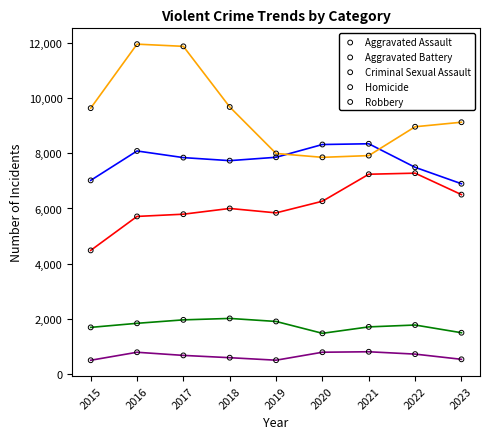

What are all the series names shown in the legend?

Aggravated Assault, Aggravated Battery, Criminal Sexual Assault, Homicide, Robbery